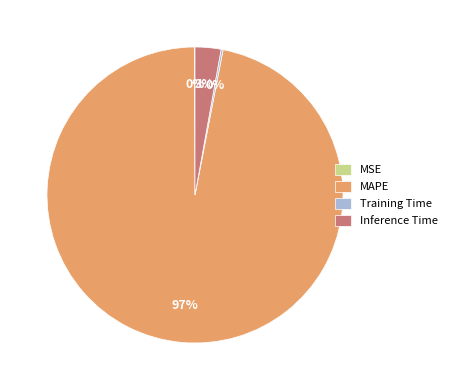

To the nearest percent, what percentage of the pie is MAPE?

97%